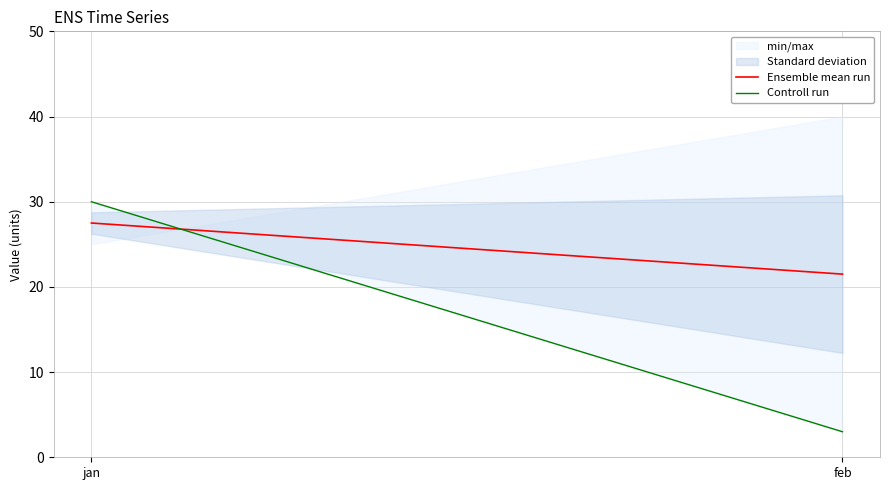

The Controll run series shows 47.1 at jan. True or false?

False